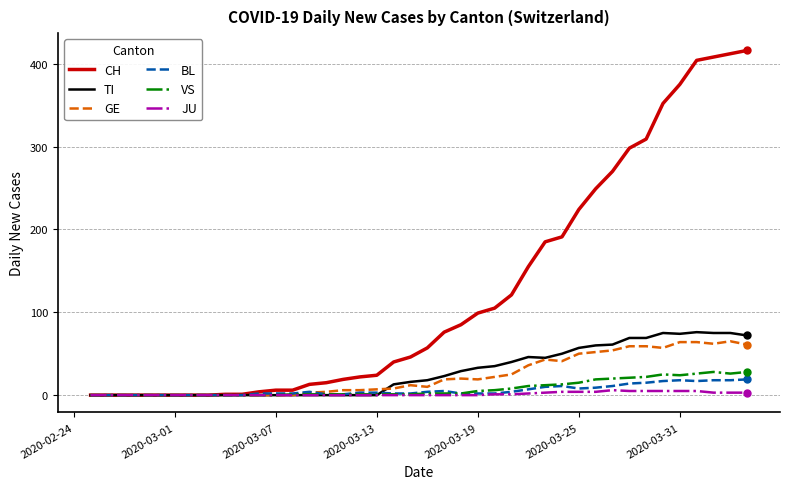

What is the maximum value shown in the chart?

416